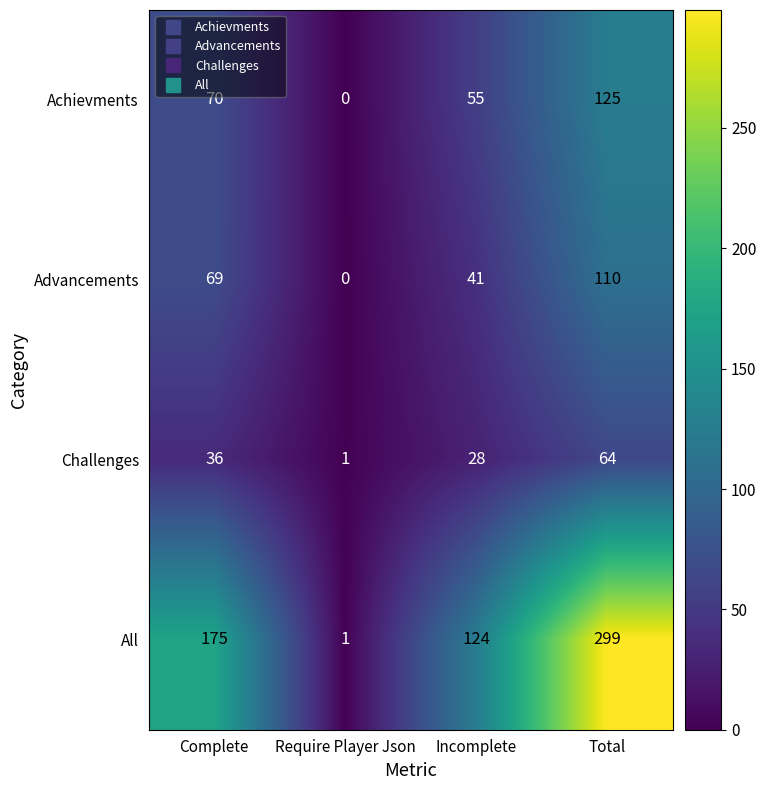

The Challenges series shows 36 at Complete. True or false?

True